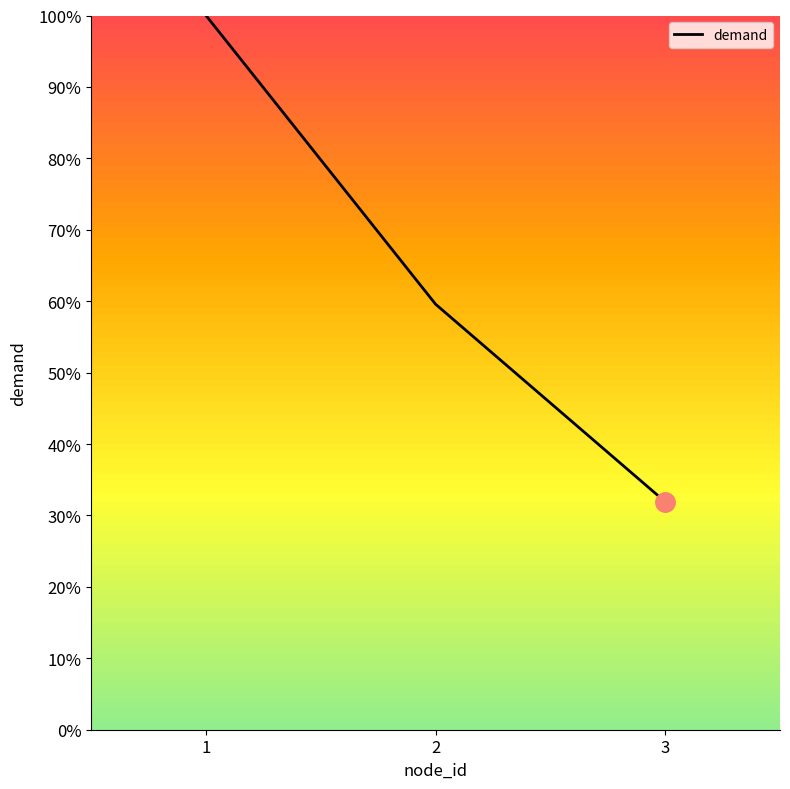

Where does the data first go above 59?

1